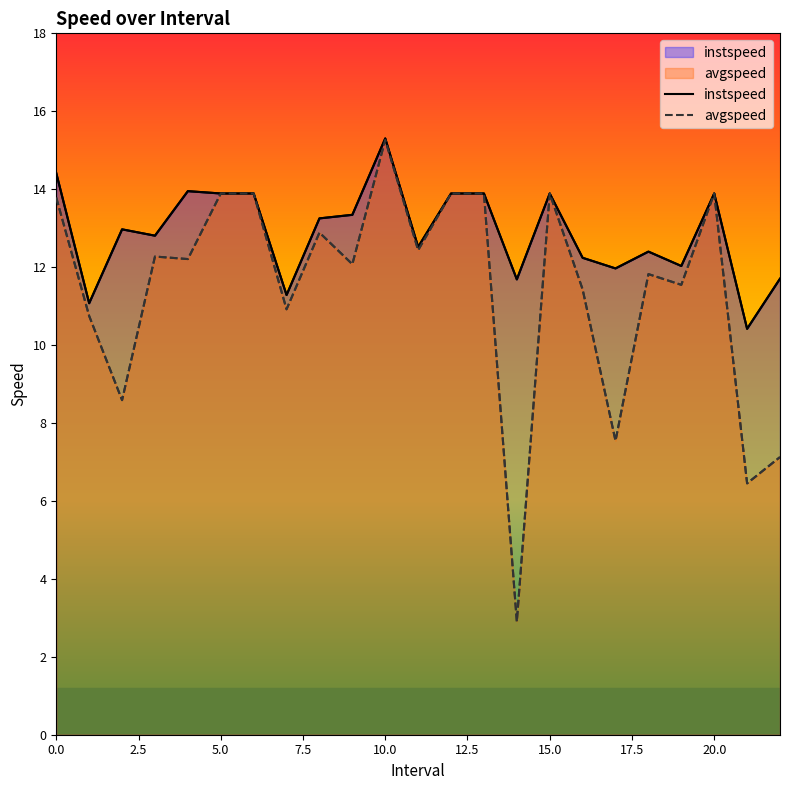

Which series has the largest total across all categories?

instspeed